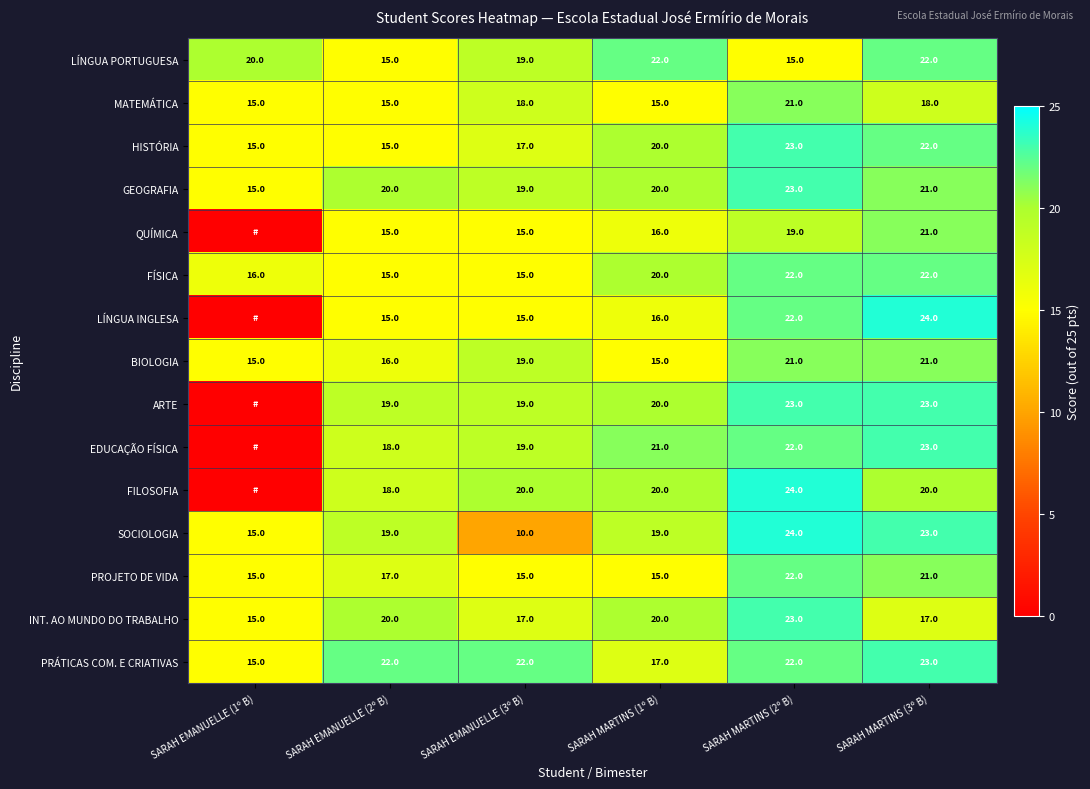

At how many categories does at least one series exceed 10?

6